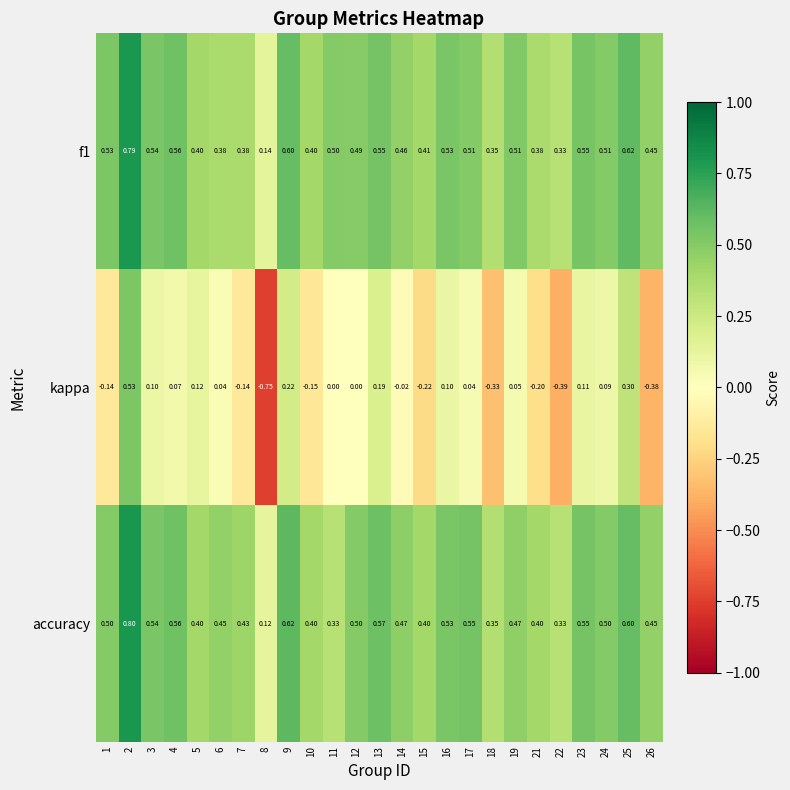

How many negative values does the kappa series have?

10